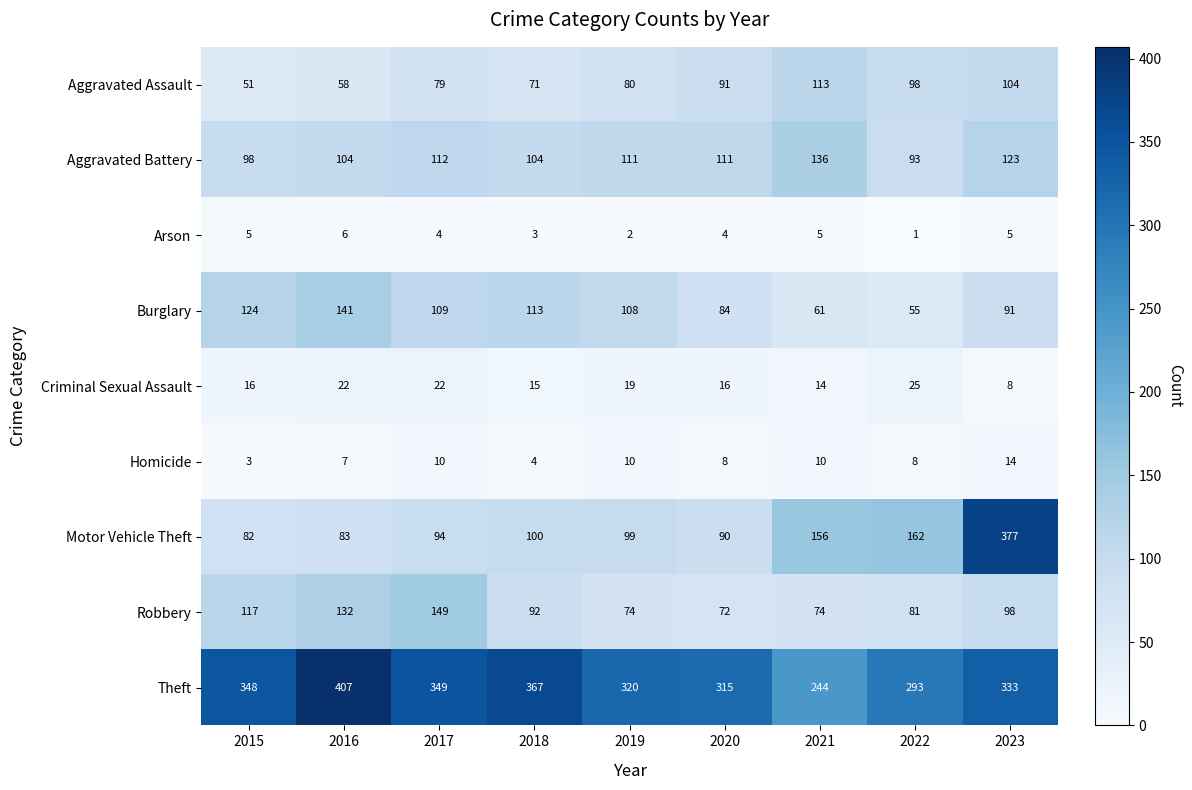

At which category is the sum across all series the highest?

2023